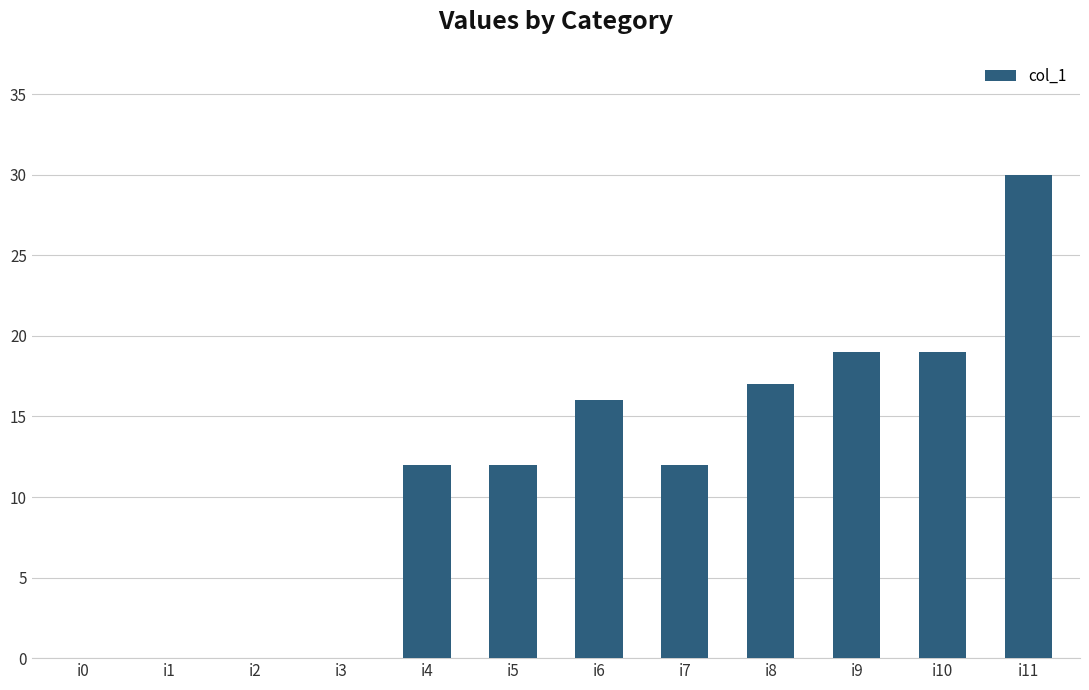

What is the greatest value displayed?

30